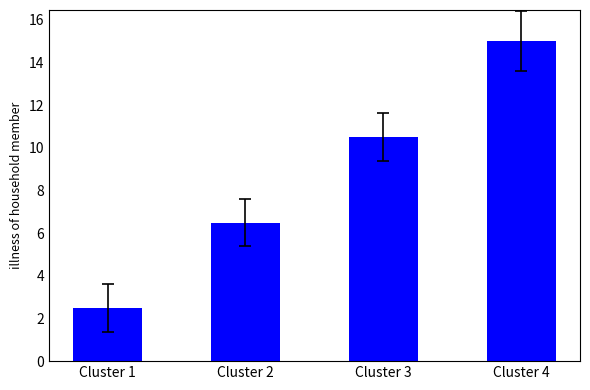

What is the sum of the values at Cluster 3 and Cluster 2?

17.0